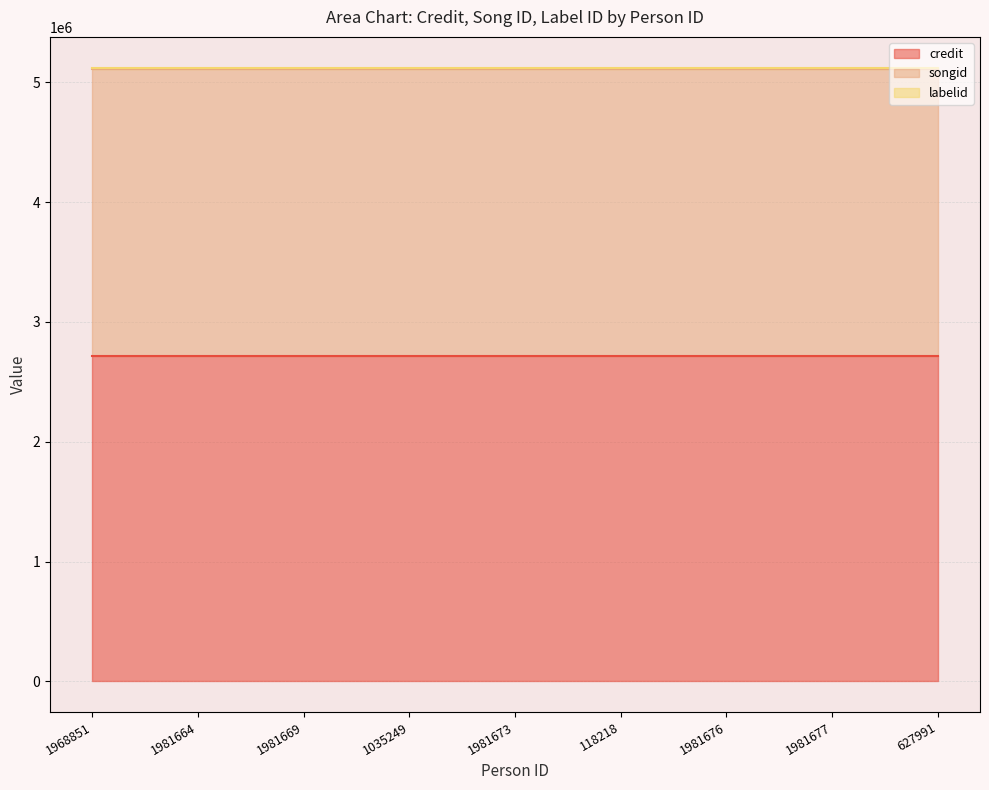

What is the difference between the highest and lowest values at 1981669?

2700250